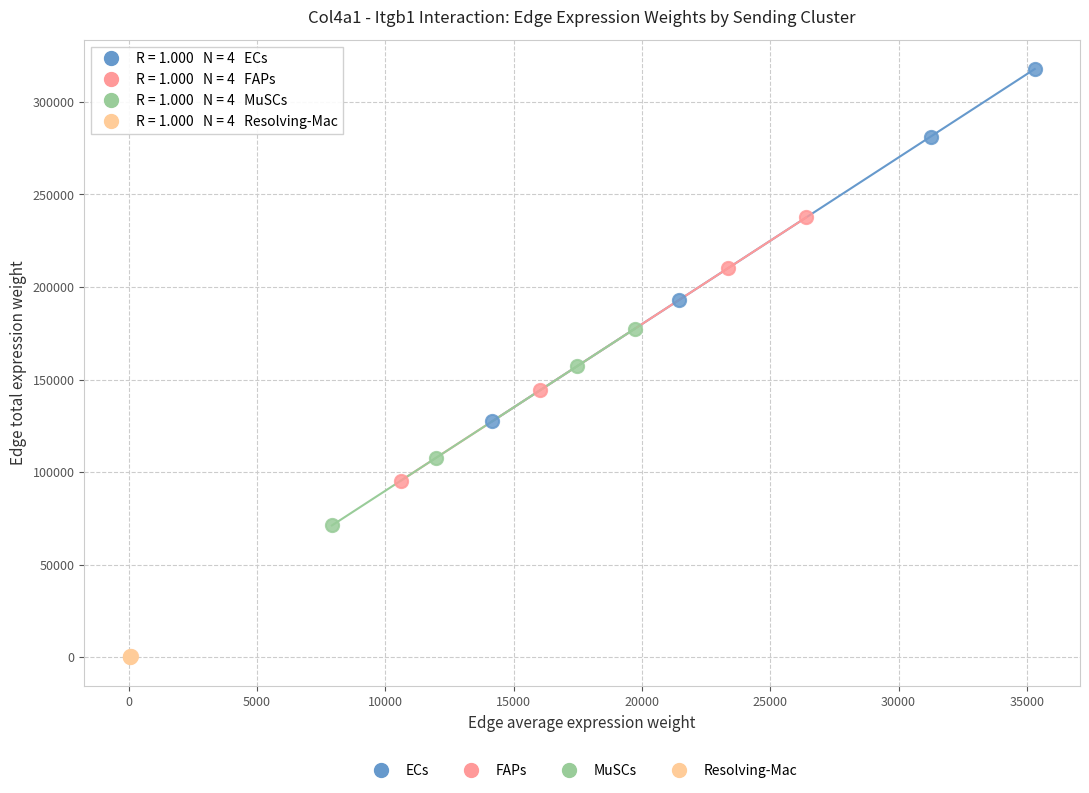

Which series contains the lowest Y value?

Resolving-Mac